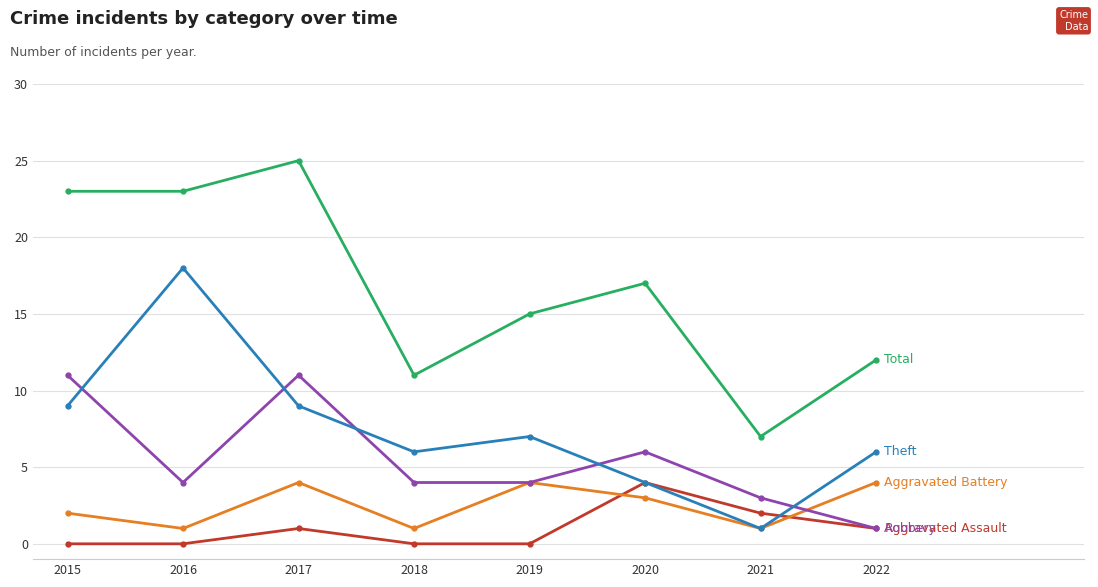

At which category is the sum across all series the highest?

2017